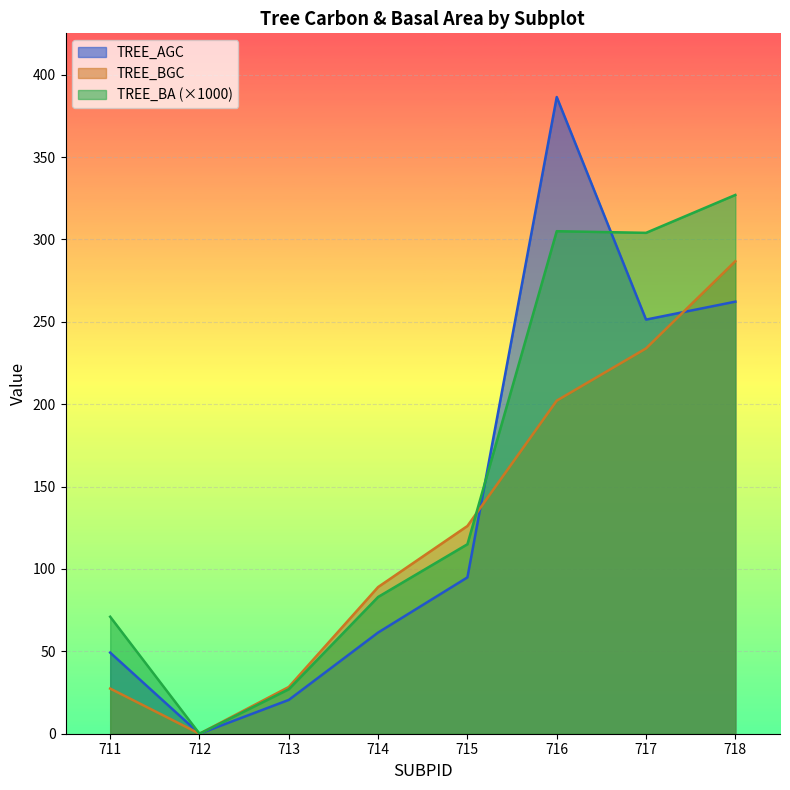

What is the difference between the second highest and second lowest values in the TREE_BA series?

278.0